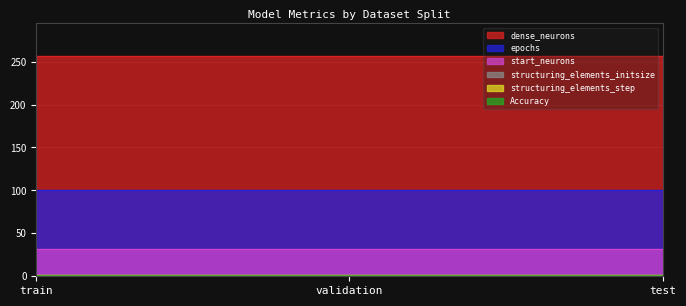

What position from the left is validation?

2